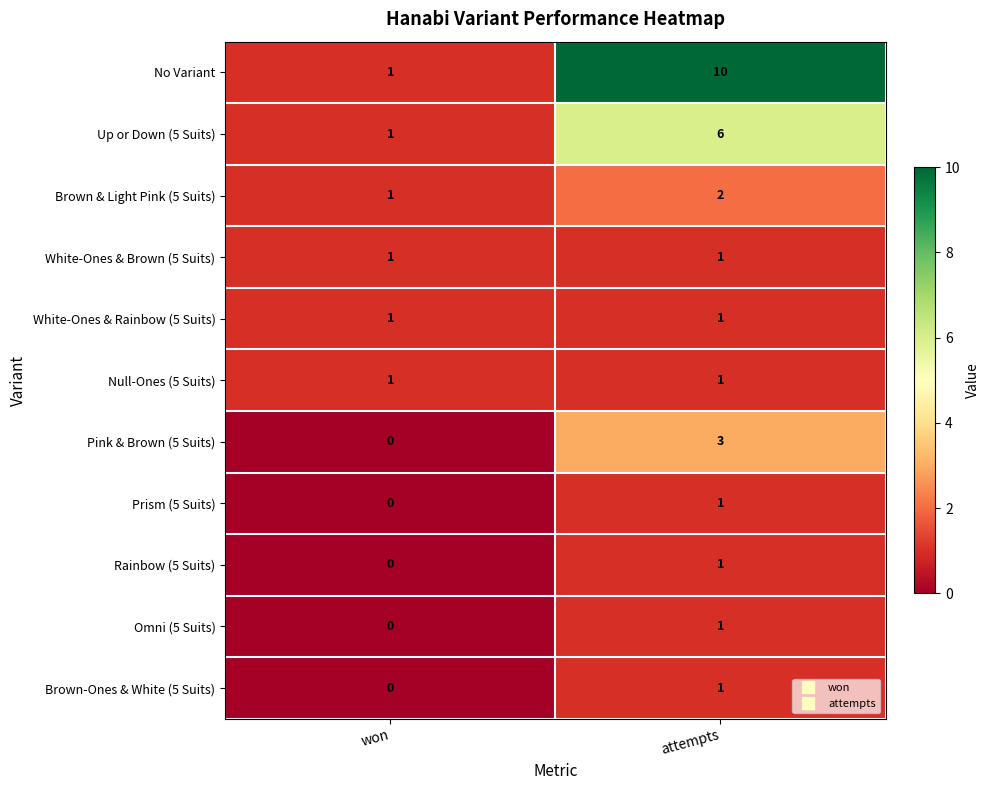

Is it true that Pink & Brown (5 Suits) equals 0 at won?

True